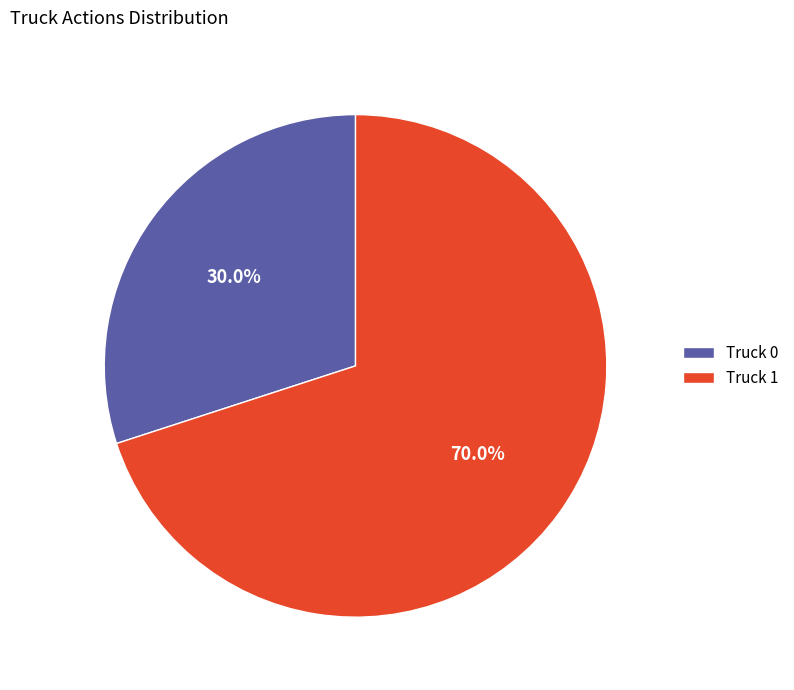

To the nearest percent, what percentage of the pie is Truck 0?

30%